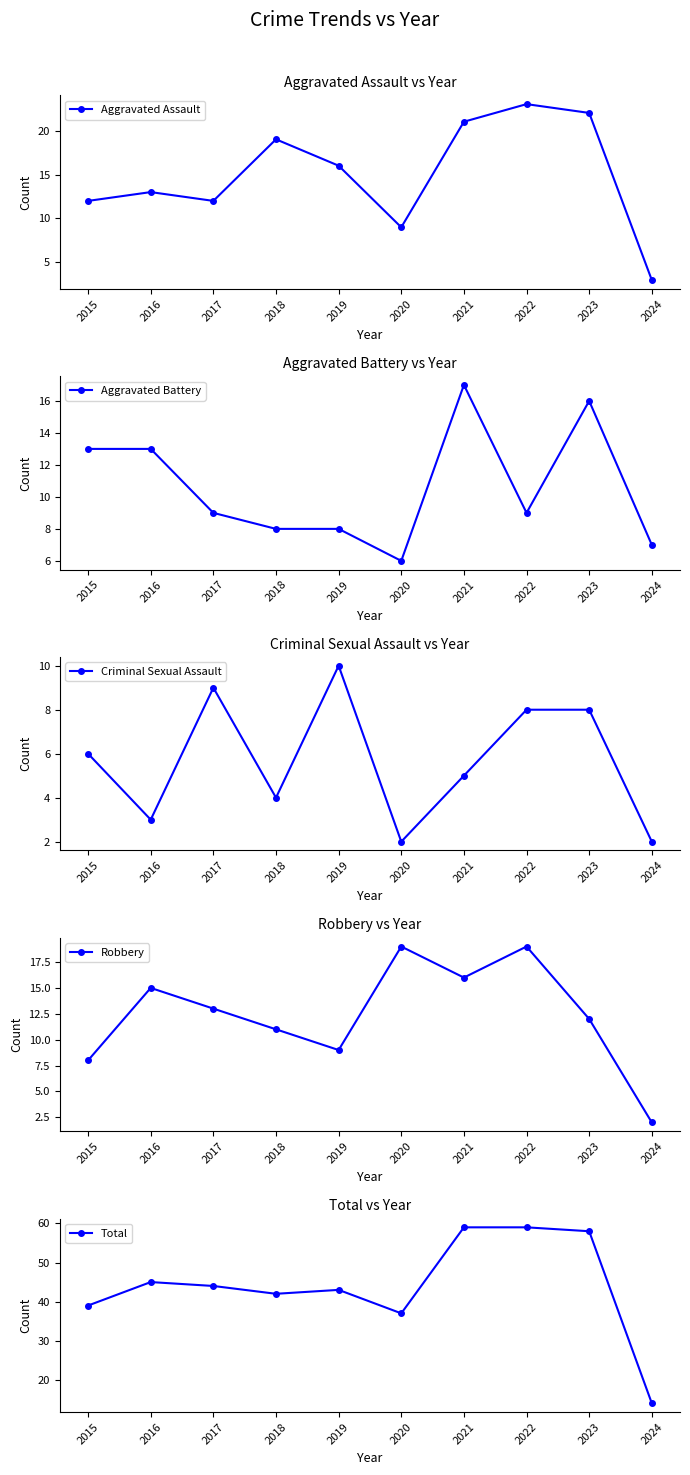

What is the sum of all Total values?

440